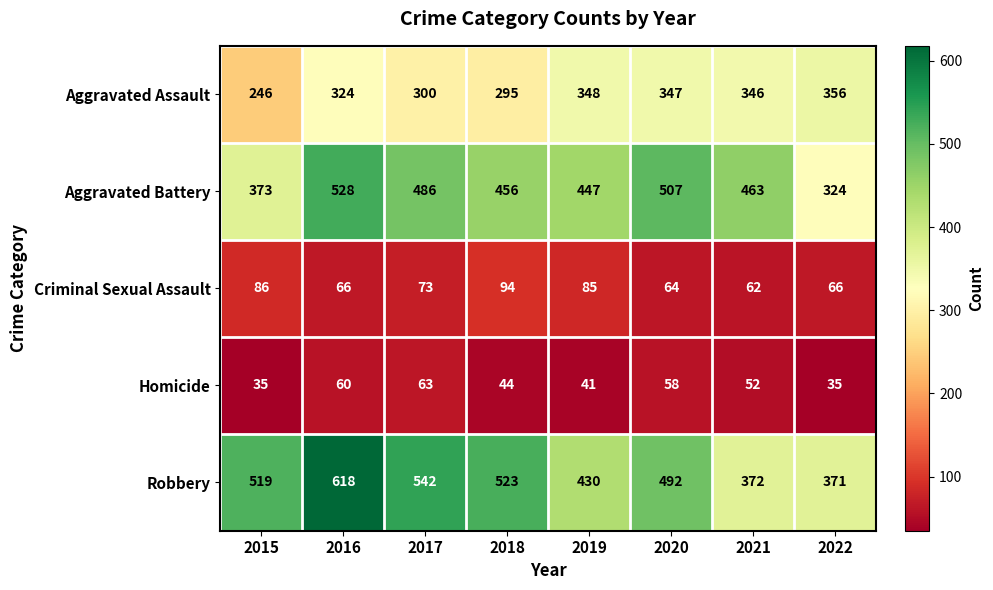

Which category has the highest value across all series?

2016